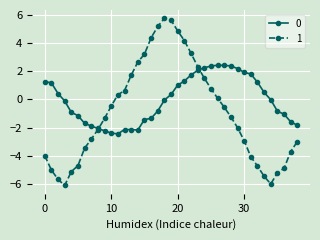

Is this an area chart (filled region under the line)?

No